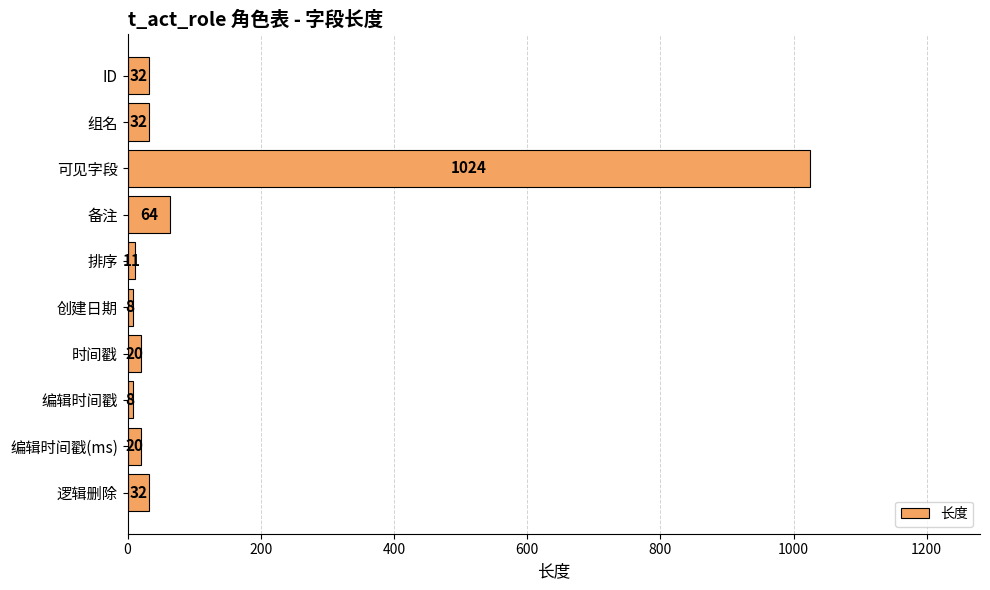

The chart shows a value of 8 at 创建日期. True or false?

True